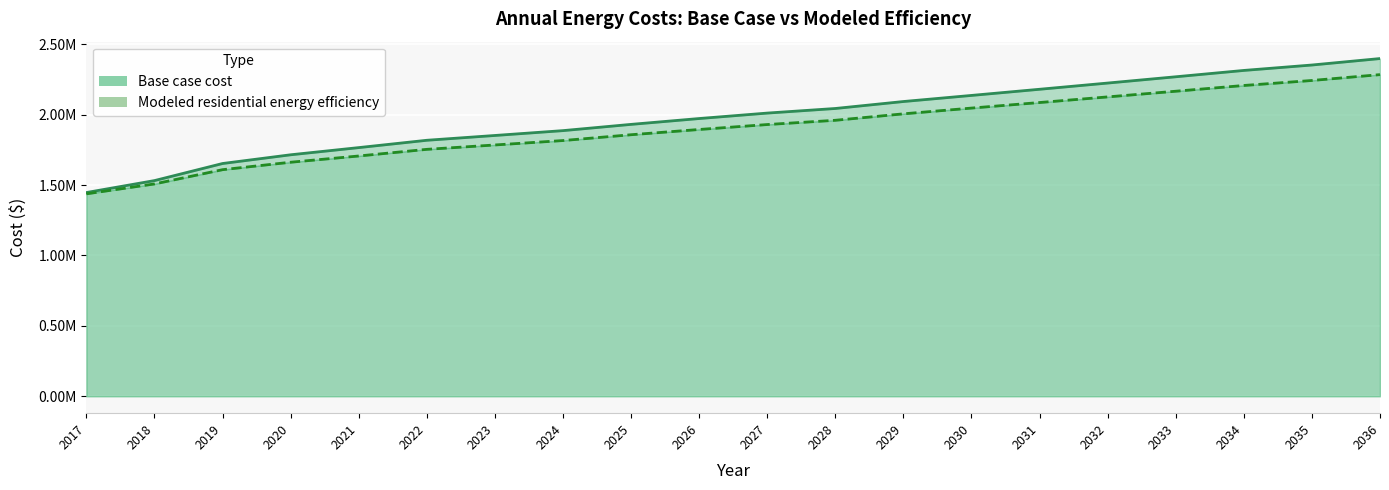

Rank the series at 2031 from highest to lowest value.

Base case cost, Modeled residential energy efficiency (line)